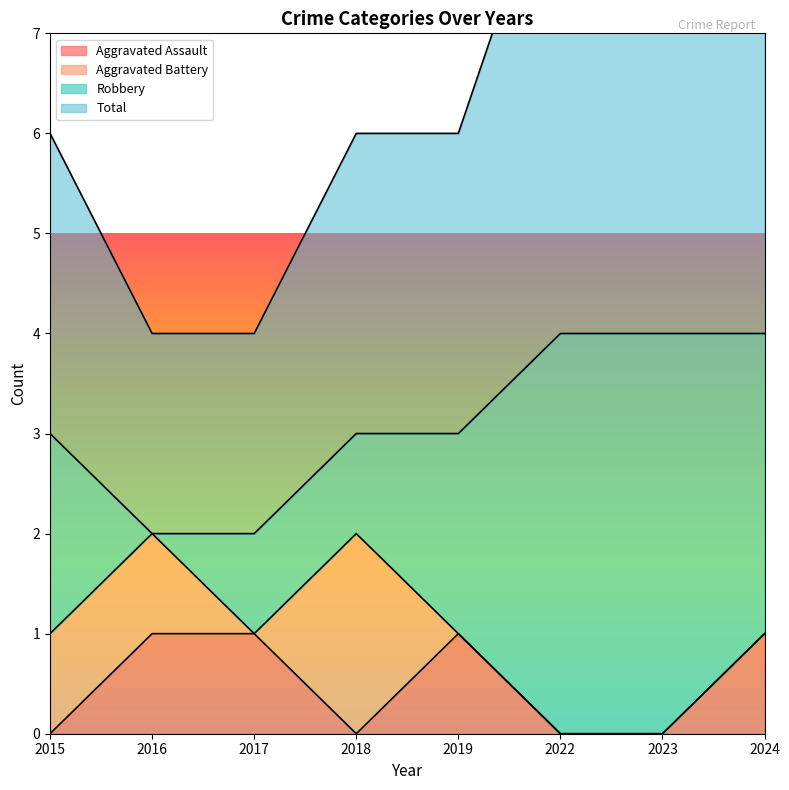

Which series has the largest total across all categories?

Total